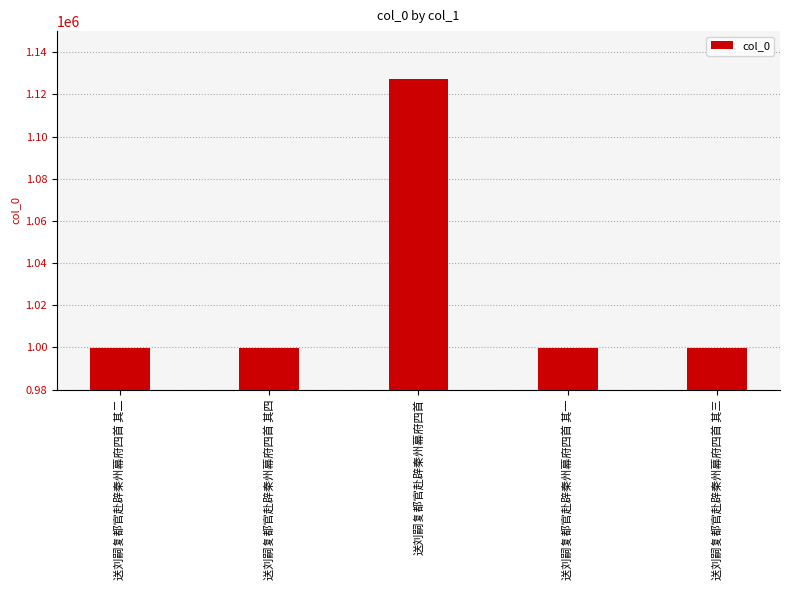

What is the change in value from 送刘嗣复都官赴辟秦州幕府四首 其四 to 送刘嗣复都官赴辟秦州幕府四首 其三?

+1